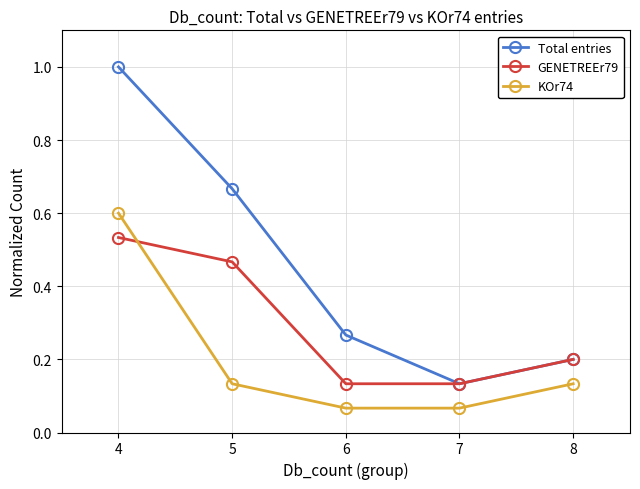

Where is GENETREEr79 nearest to the value 0?

7